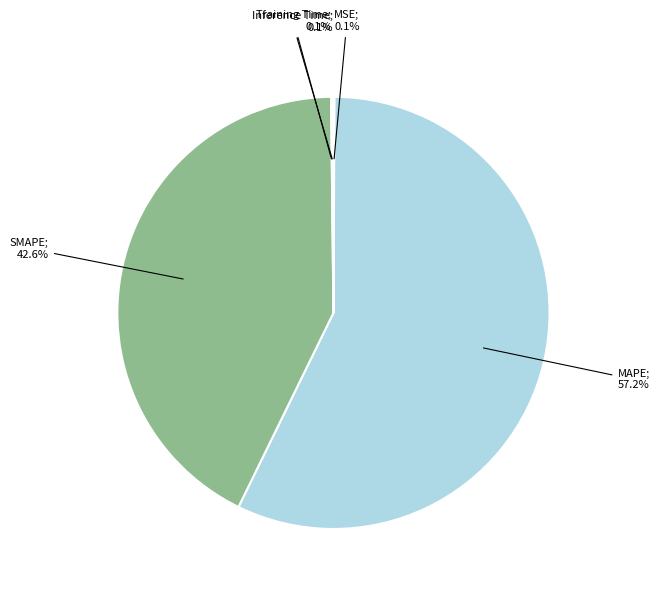

Is there a majority slice in this chart?

Yes